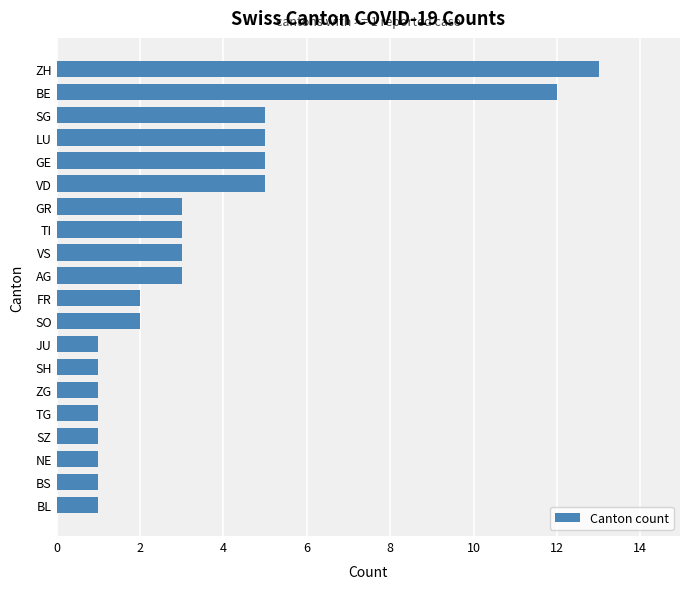

Count the number of categories in the chart.

20